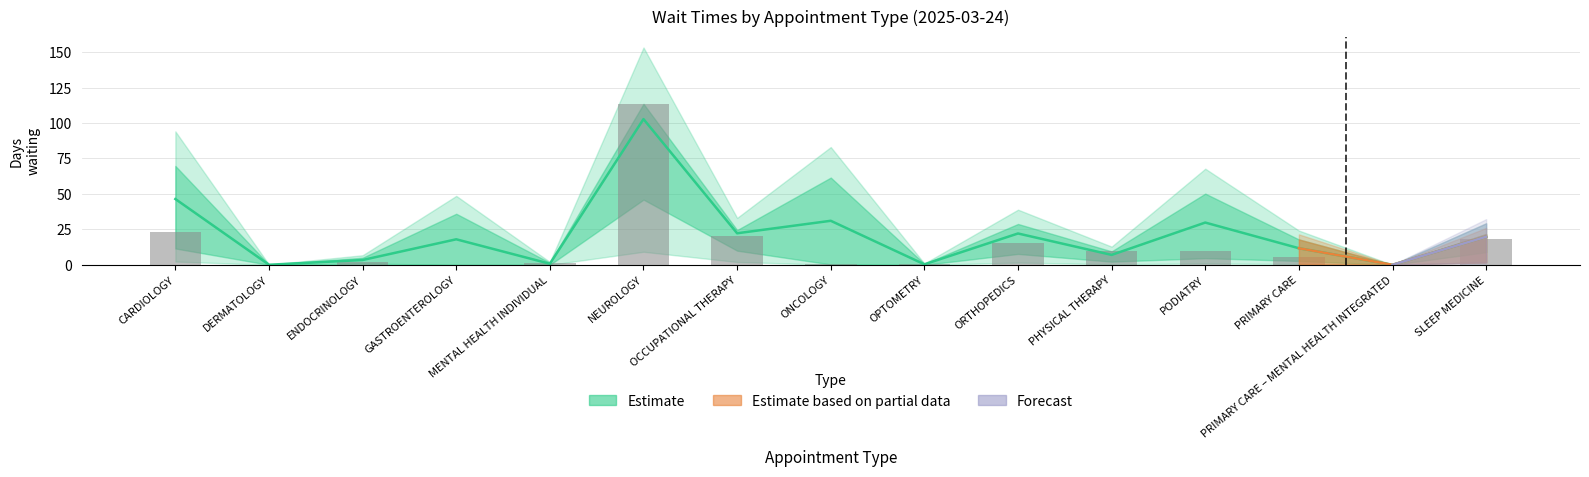

What is the average value?

14.6